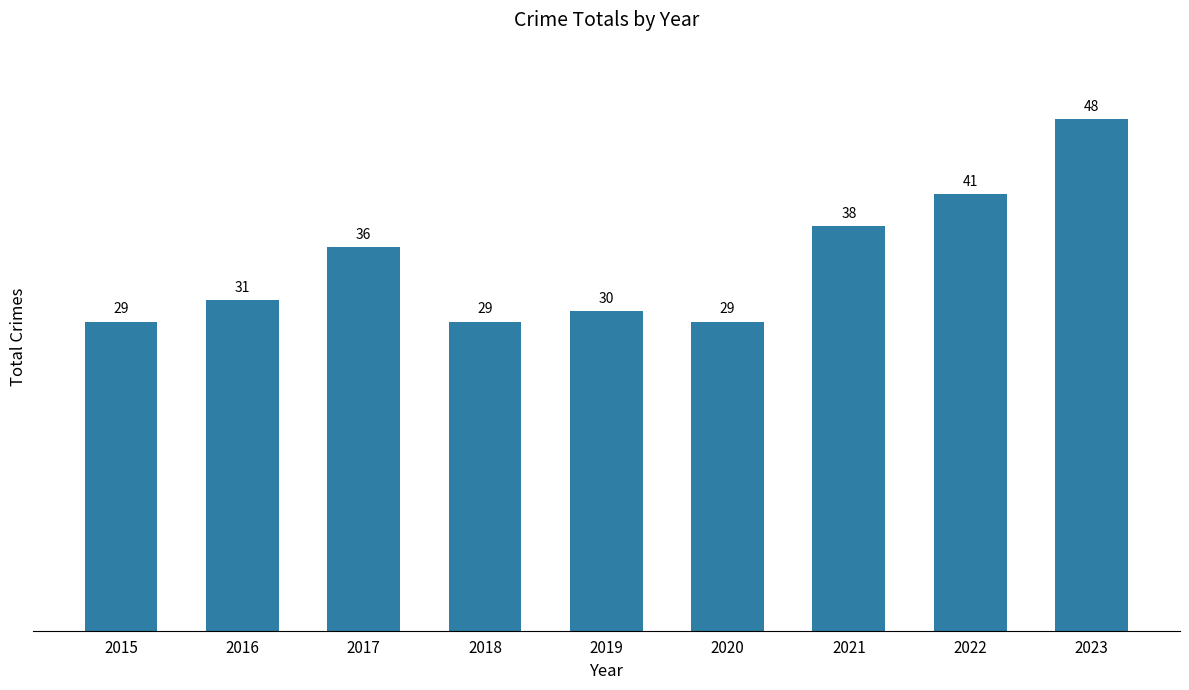

Reading left to right, transcribe all the data shown in this chart.

2015=29	2016=31	2017=36	2018=29	2019=30	2020=29	2021=38	2022=41	2023=48